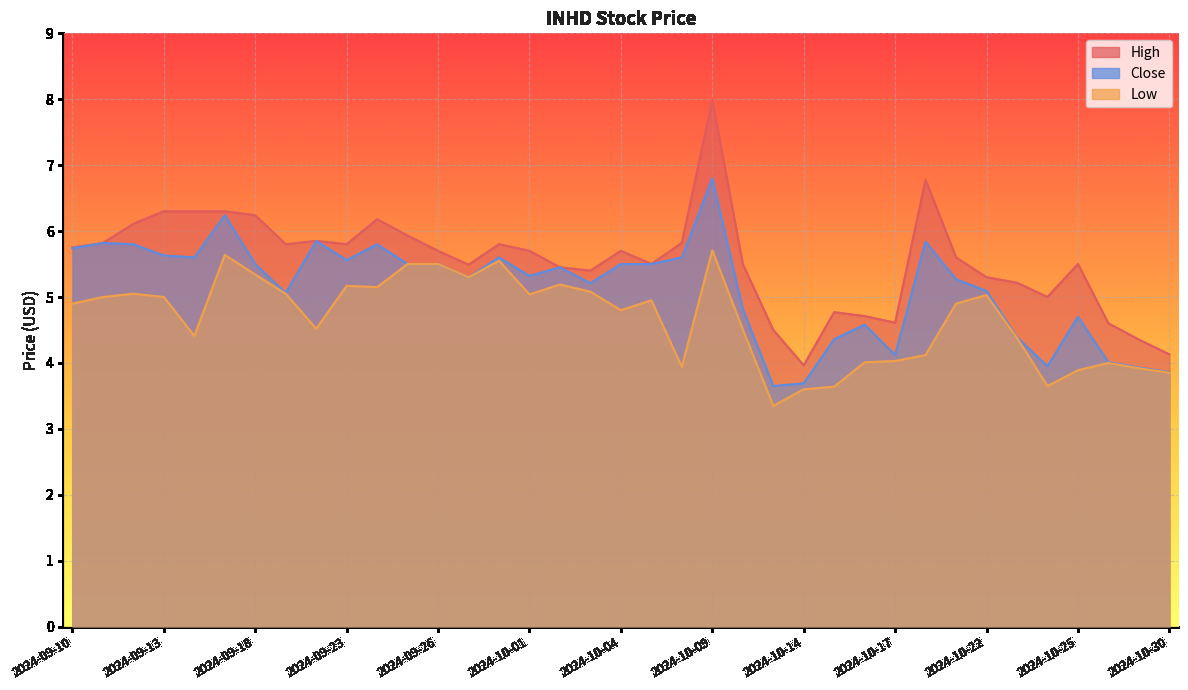

What are all the series names shown in the legend?

High, Low, Close